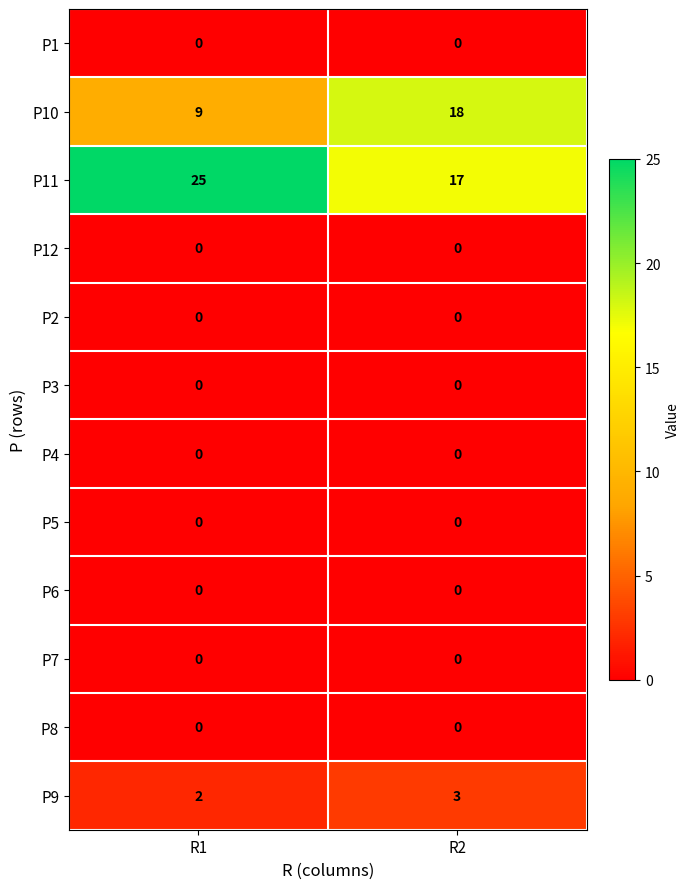

Rank the categories by P10 value from highest to lowest.

R2, R1